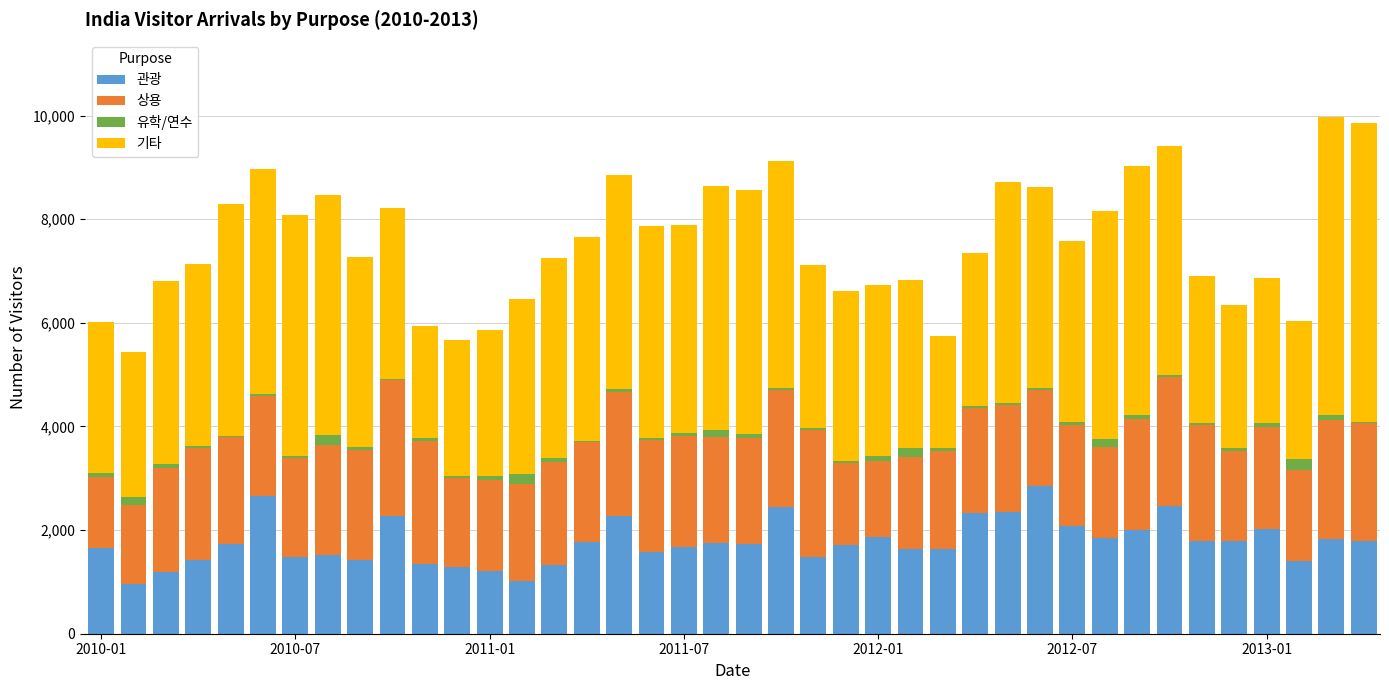

What is the sum of all 관광 values?

70575